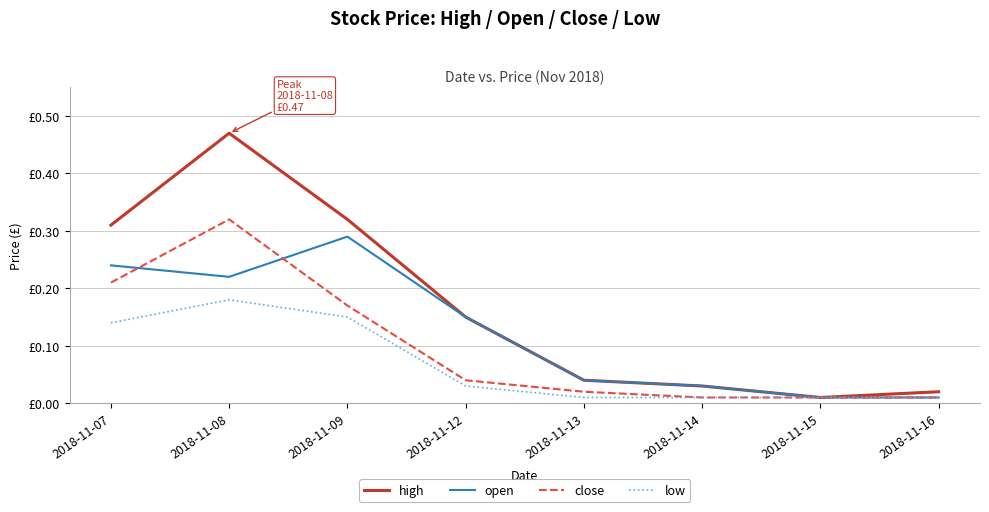

What is the sum of the high values at 2018-11-08 and 2018-11-09?

0.8